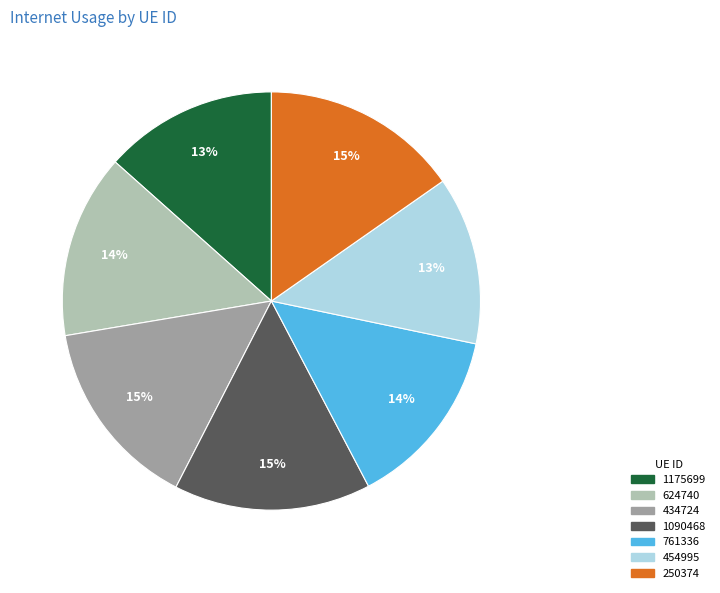

Combined, do 1090468 and 1175699 account for over 50%?

No